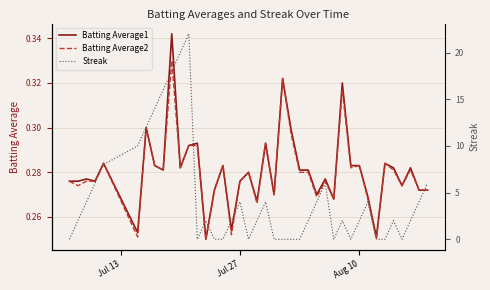

How many categories are shown in the chart?

40